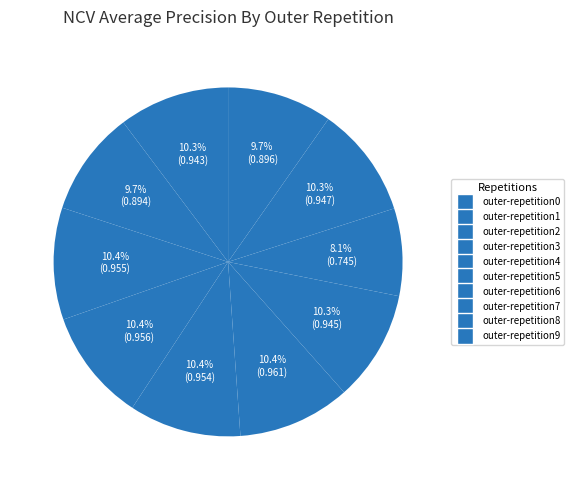

Count the number of slices in the pie.

10